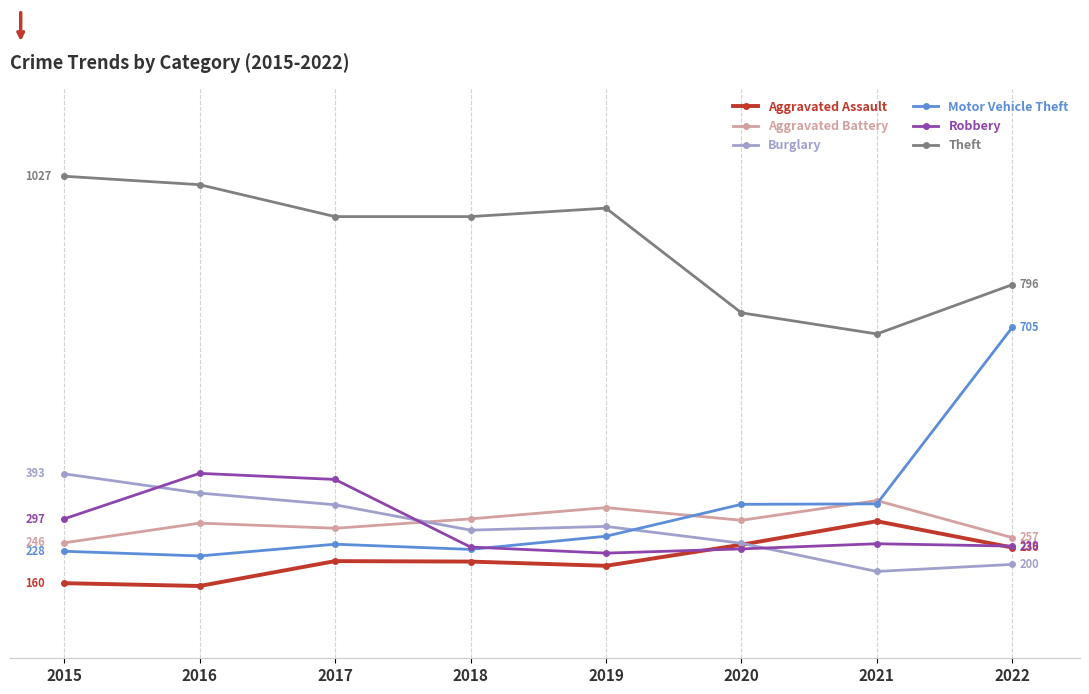

At which category does Motor Vehicle Theft reach its first local valley?

2016